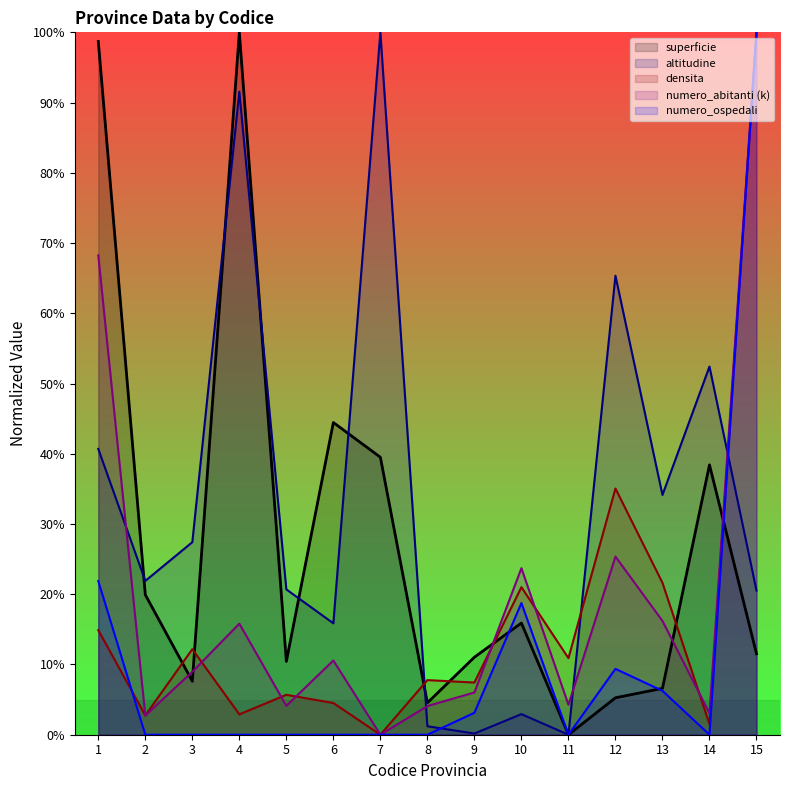

What is the value of the densita point at the 11th from the left?

10.9